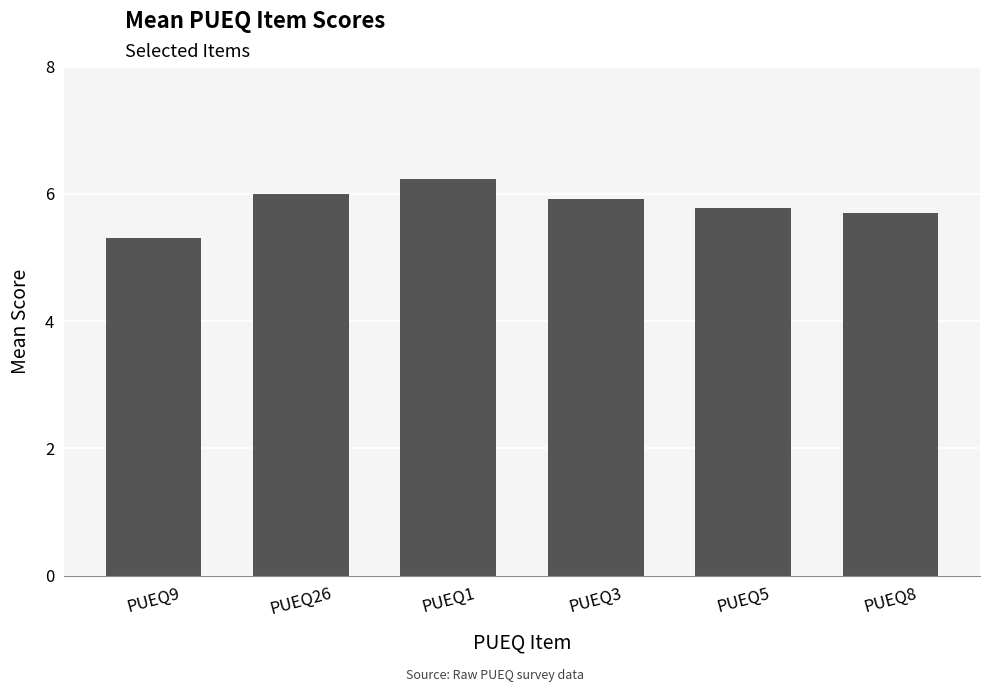

What is the ratio of the value at PUEQ9 to the value at PUEQ3?

0.9